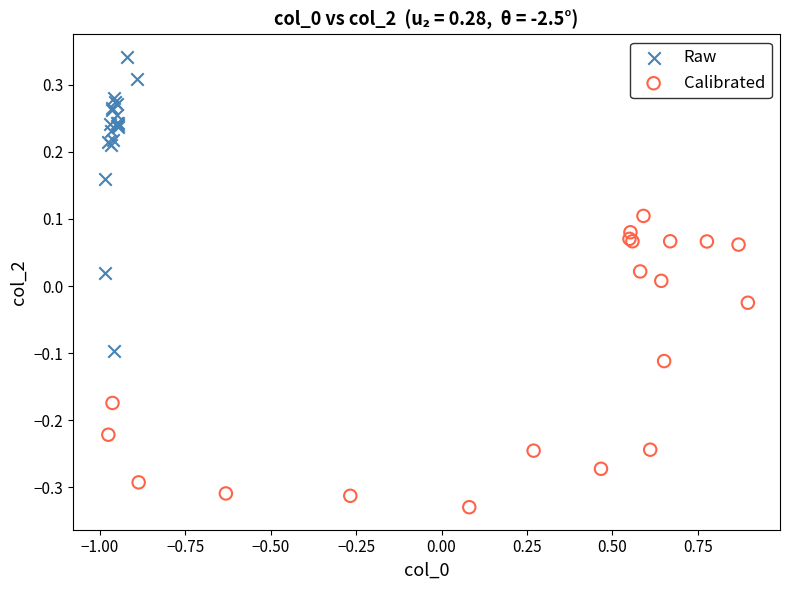

Which series contains the highest Y value?

Raw